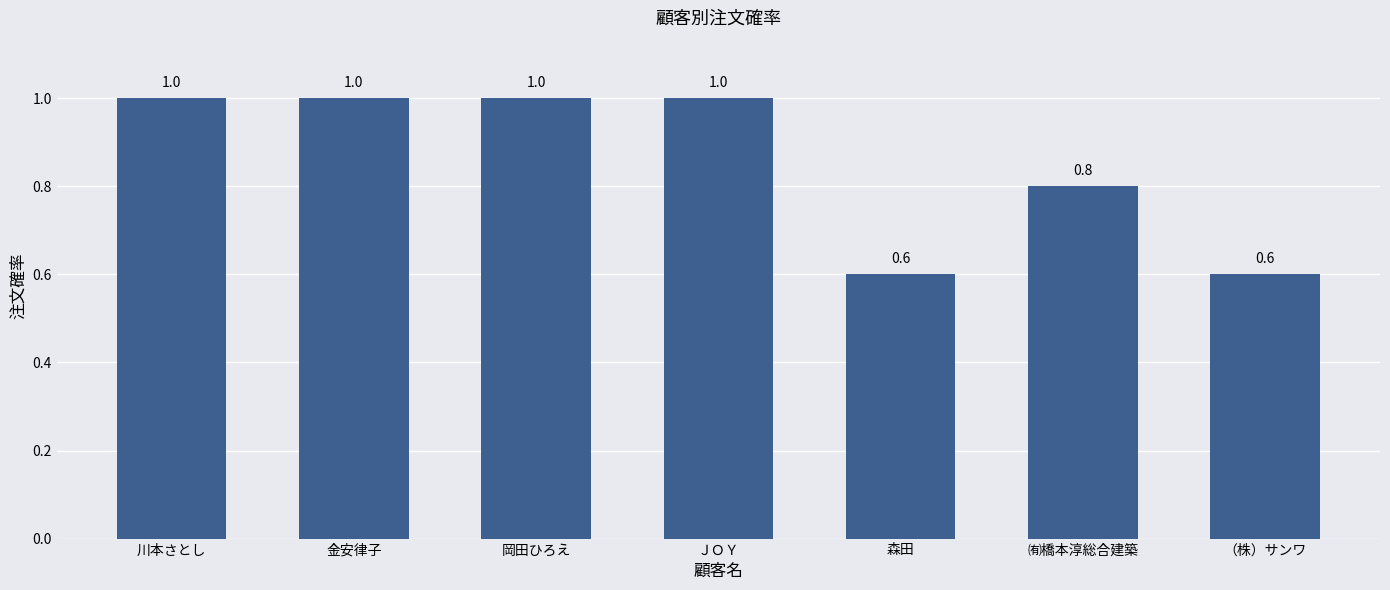

Is it true that the value at 森田 is 0.8?

False